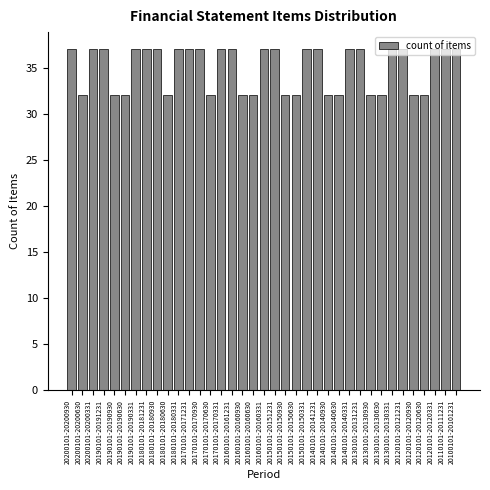

What is the label of the 13th bar from the right?

20140101-20140930